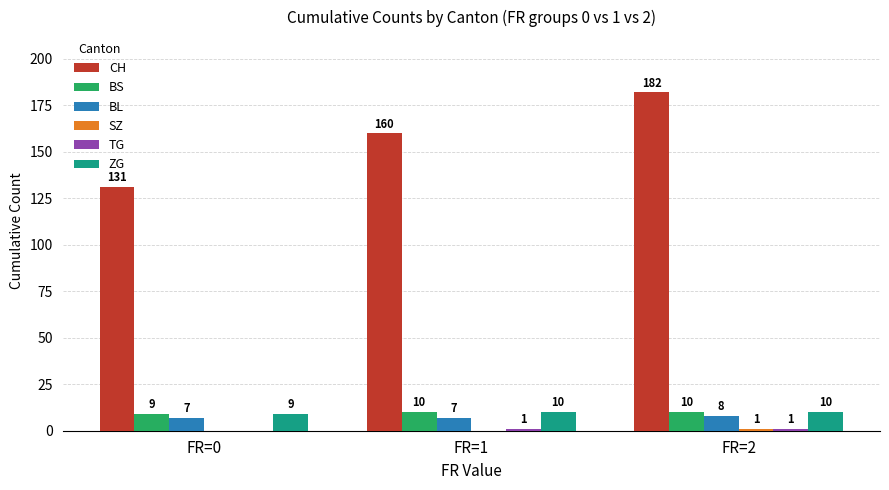

Between FR=0 and FR=2, which series saw the biggest shift?

CH